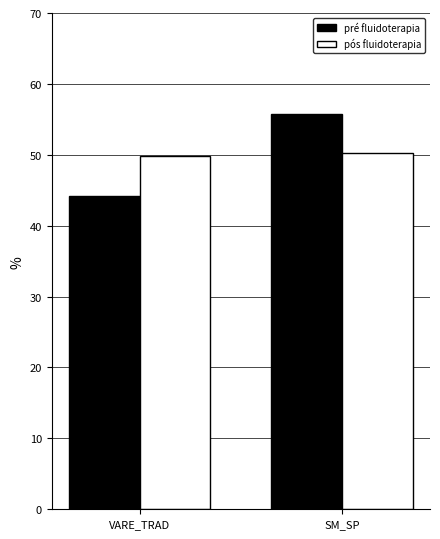

At VARE_TRAD, list the series in order from largest to smallest.

pós fluidoterapia, pré fluidoterapia